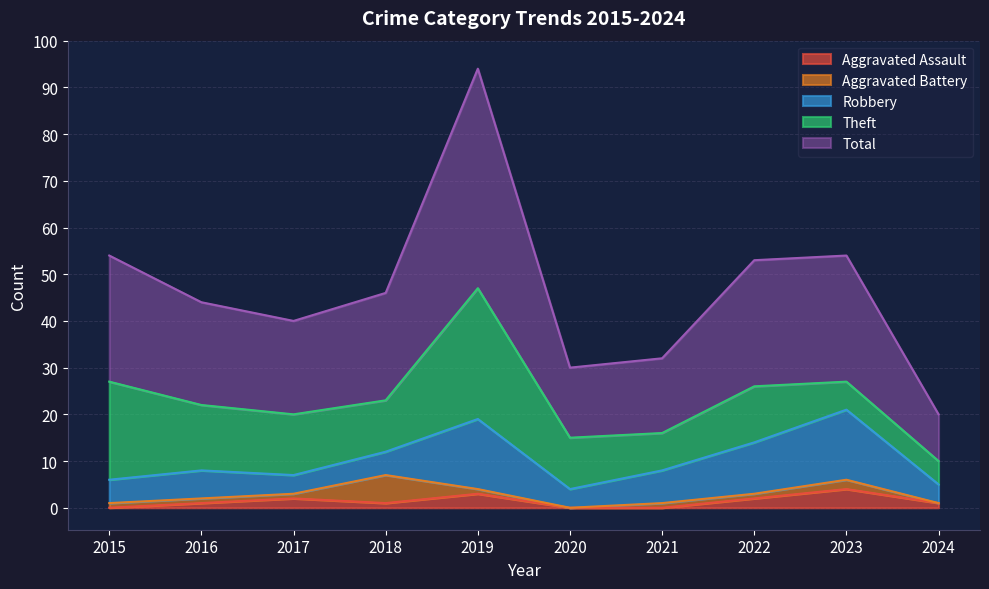

Between 2022 and 2018, which is larger?

2022